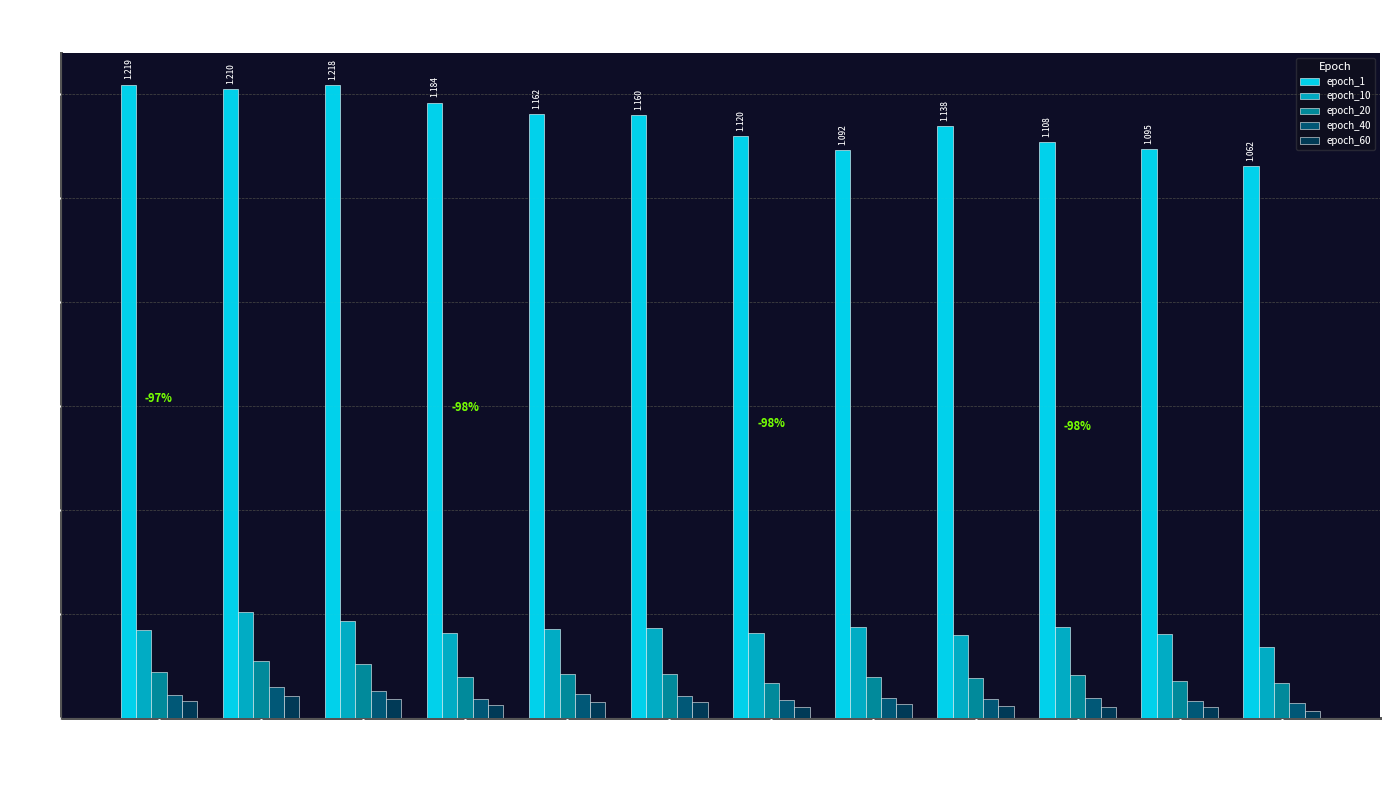

Is the value of epoch_20 at bs32lr0.01 greater than the value of epoch_40 at bs16lr0.1?

Yes